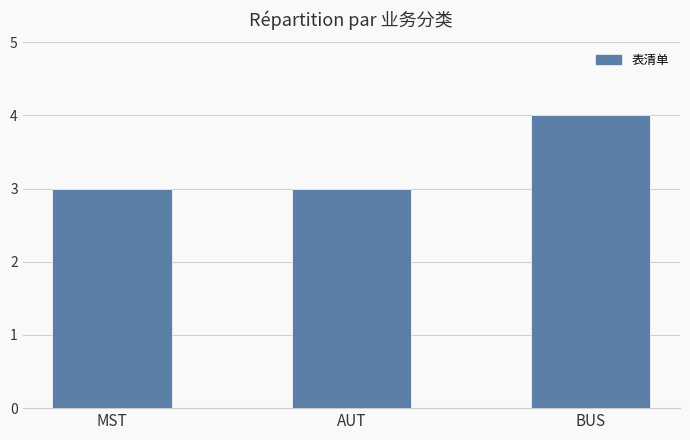

Which label corresponds to the largest value in the chart?

BUS